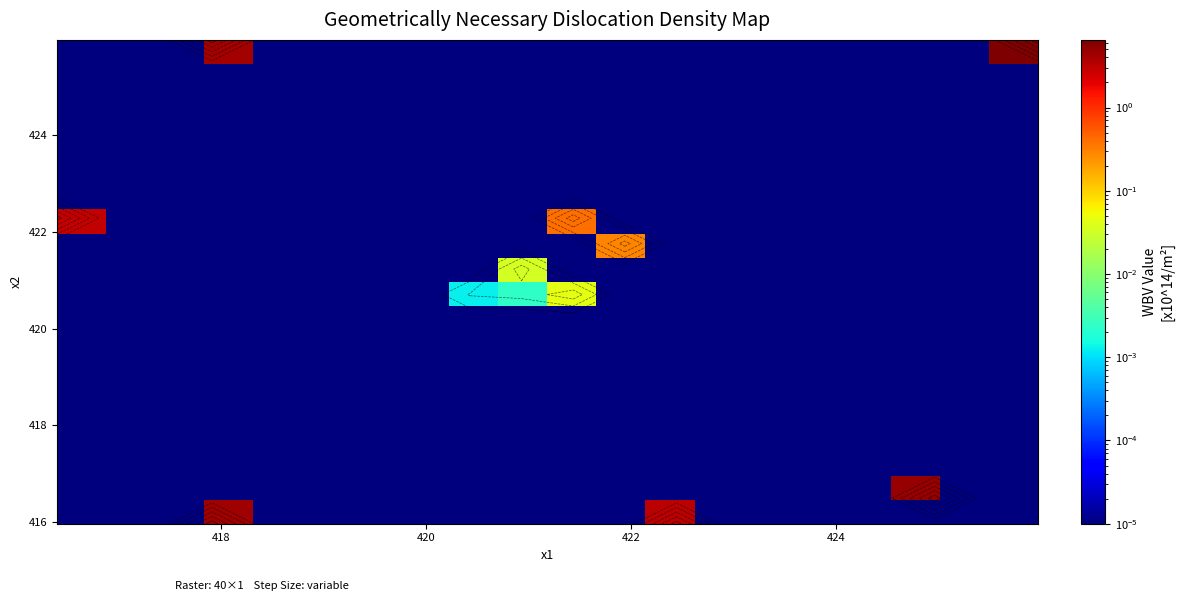

How many data points does each series have?

20